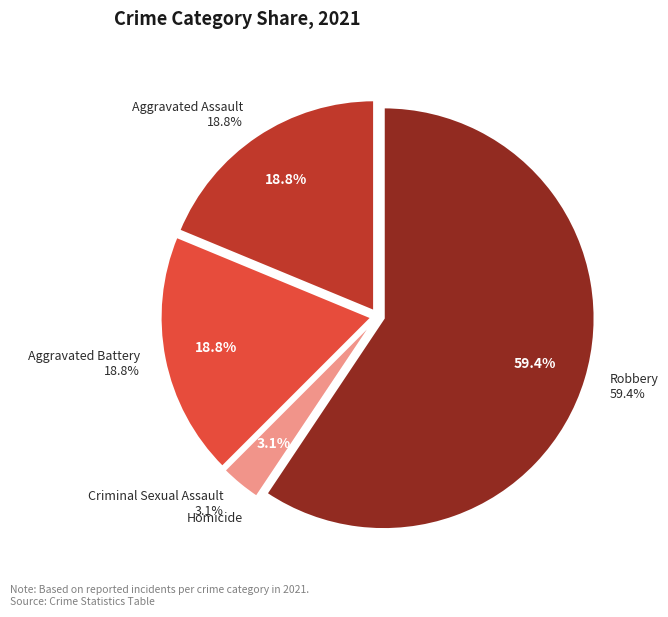

What is the change in value from Aggravated Assault to Homicide?

-6